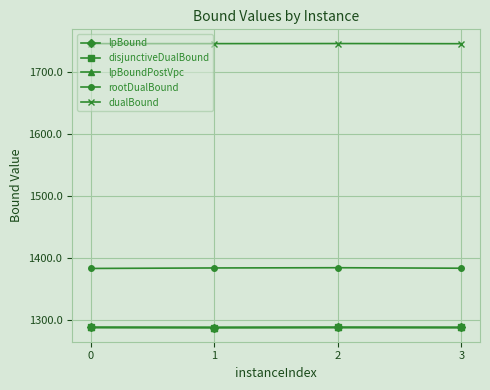

True or false: lpBoundPostVpc and dualBound intersect in this chart.

False